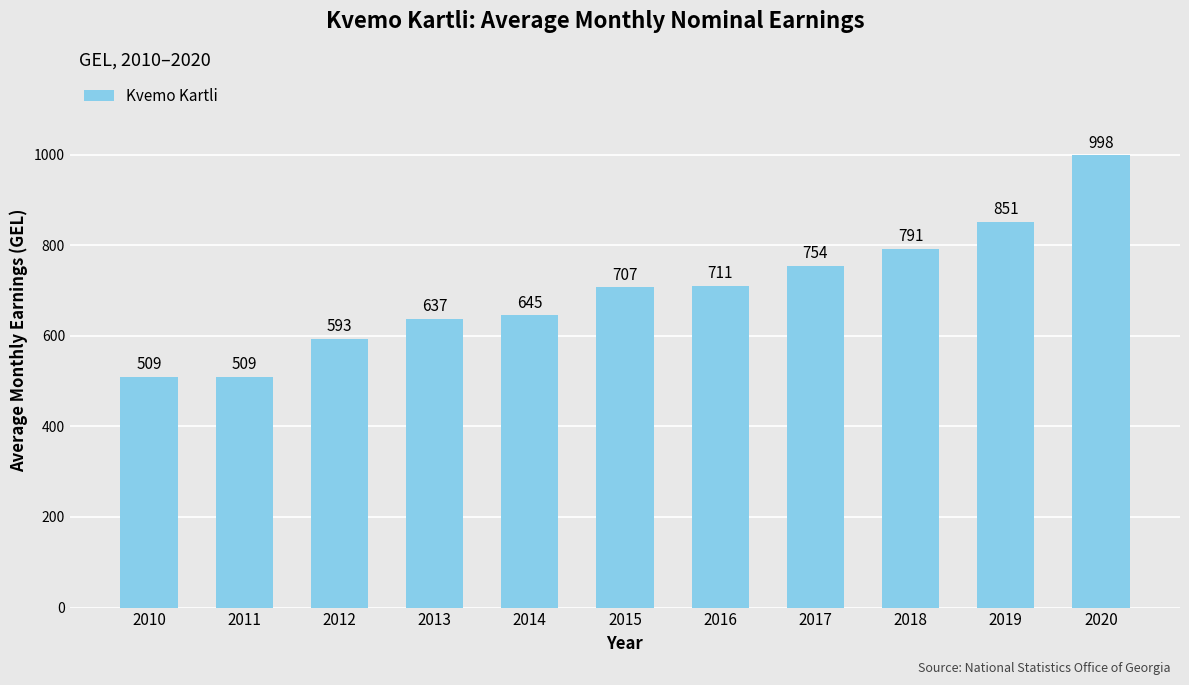

At which label is the value closest to 753?

2017